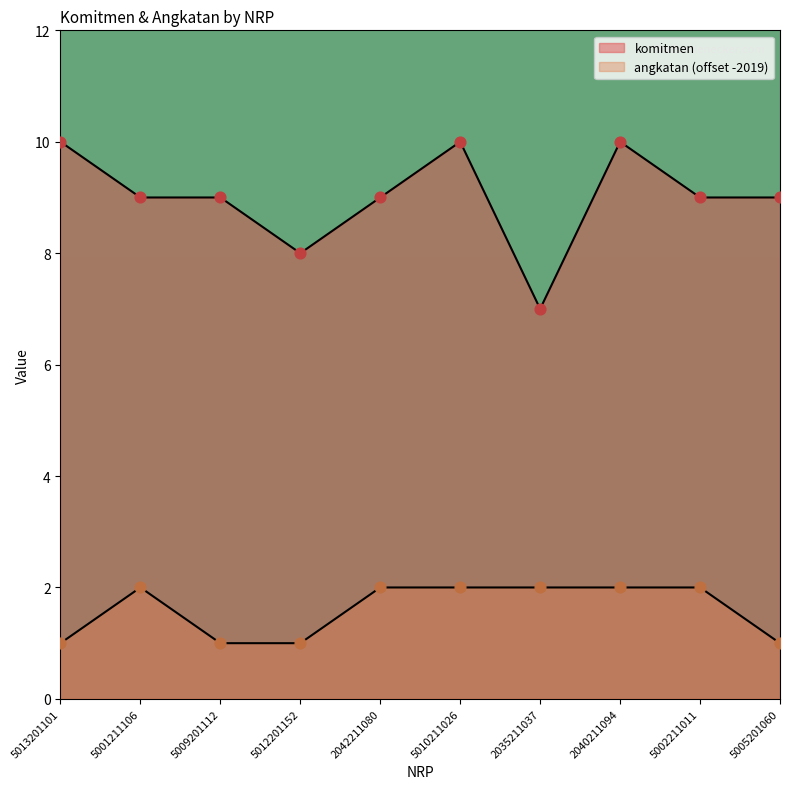

What is the total value across all series at 2035211037?

9